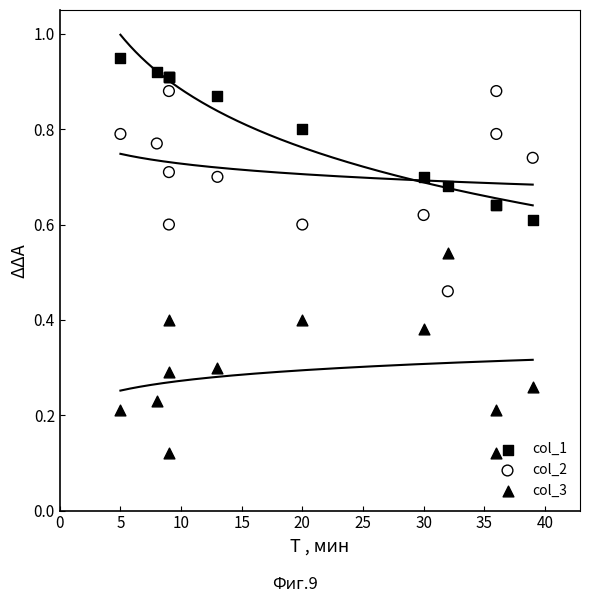

Is the value of col_3 at 25 greater than the value of col_1 at 45?

No